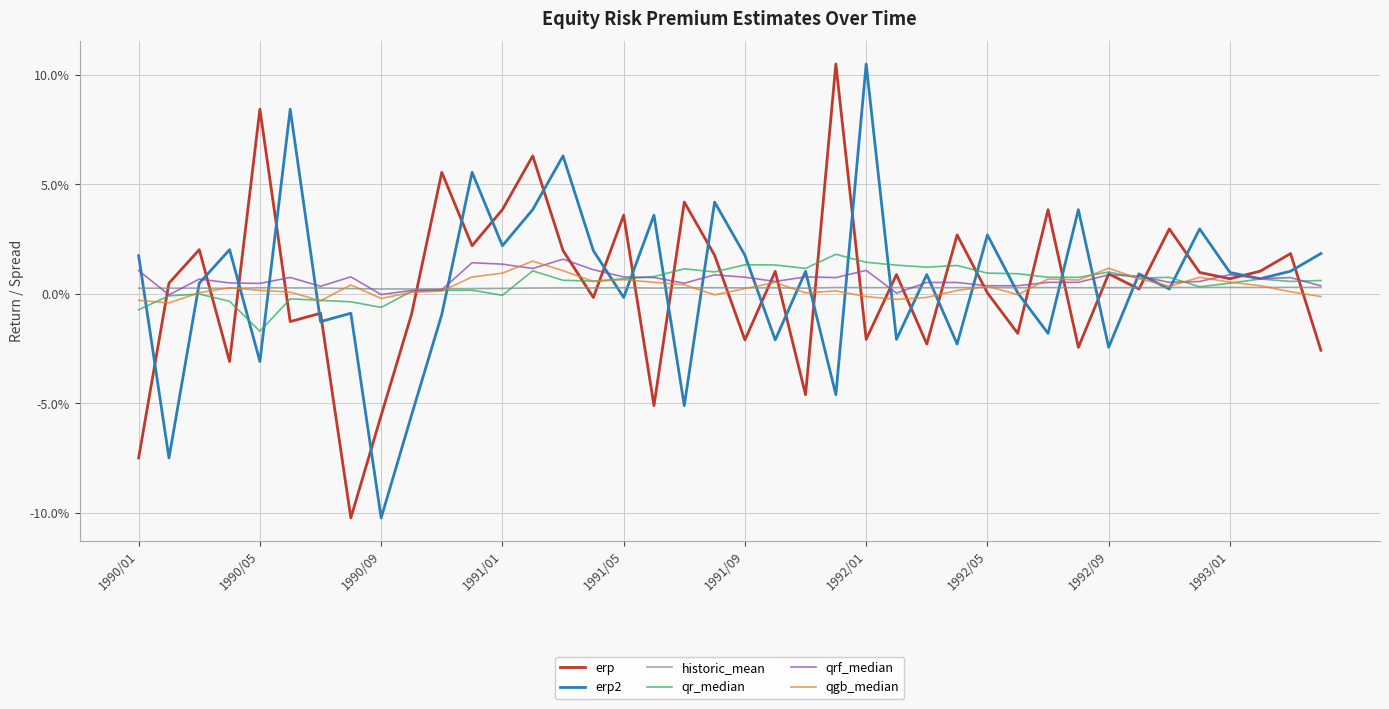

What is the lowest value of the erp series?

-0.1